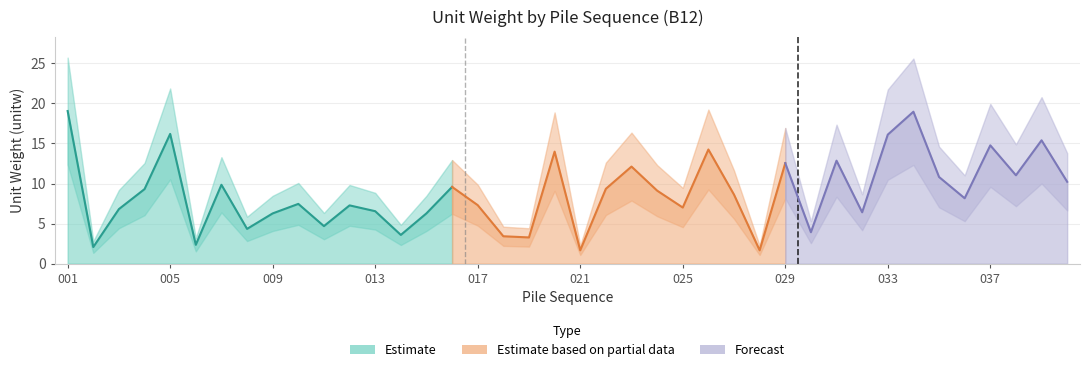

Does the chart have visible grid lines?

Yes